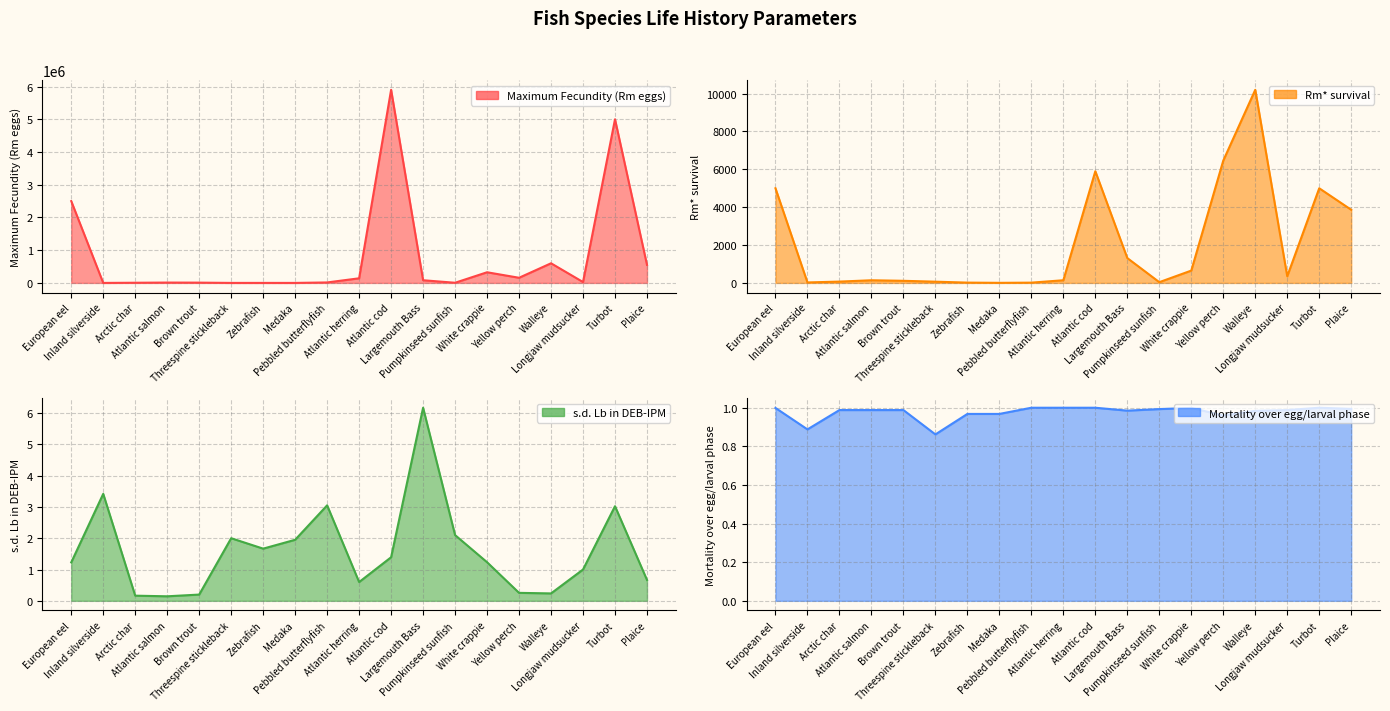

True or false: s.d. Lb in DEB-IPM and Rm* survival cross at least once.

False